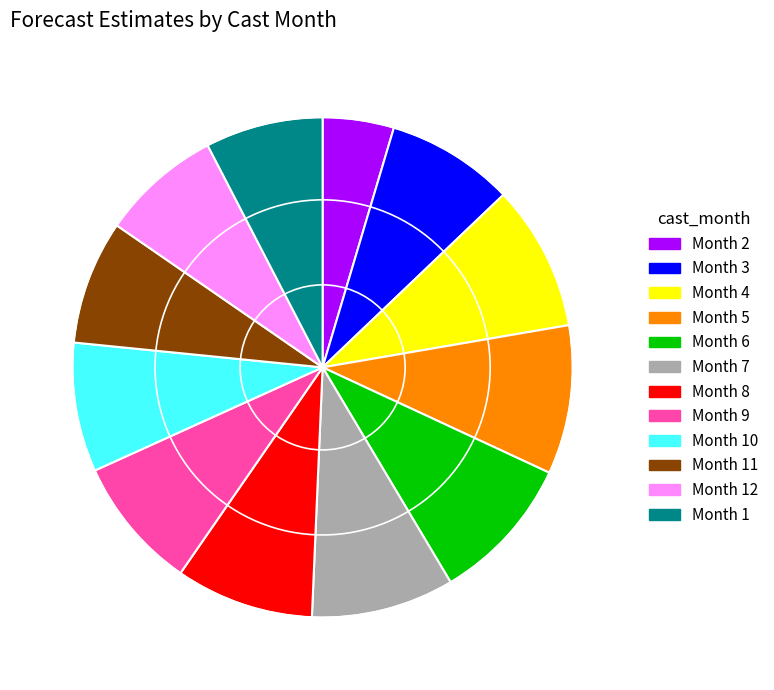

Which has a higher value, Month 12 or Month 6?

Month 6